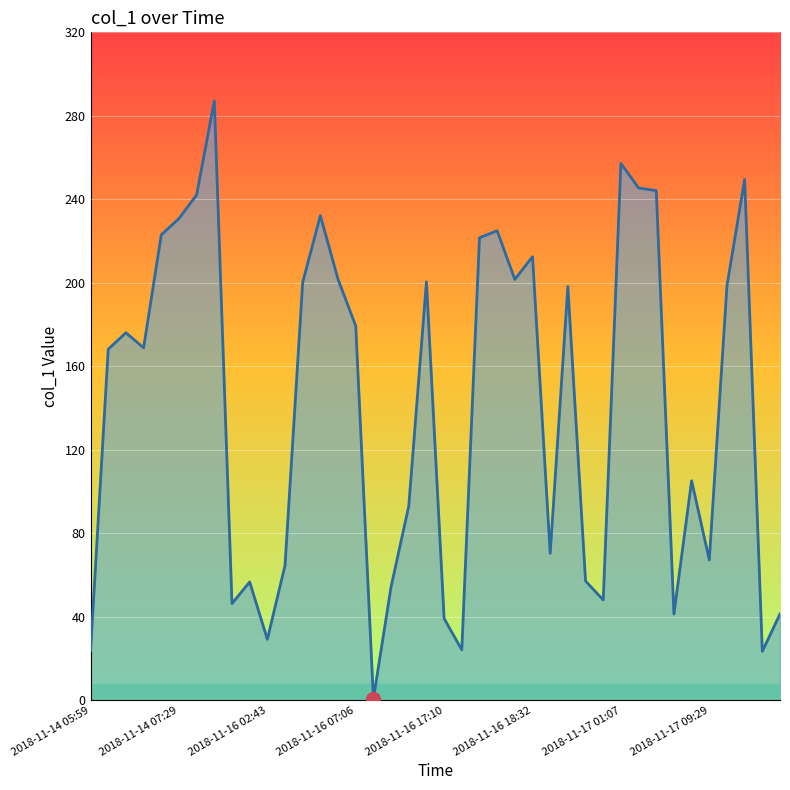

What is the difference between the maximum and minimum values?

286.4